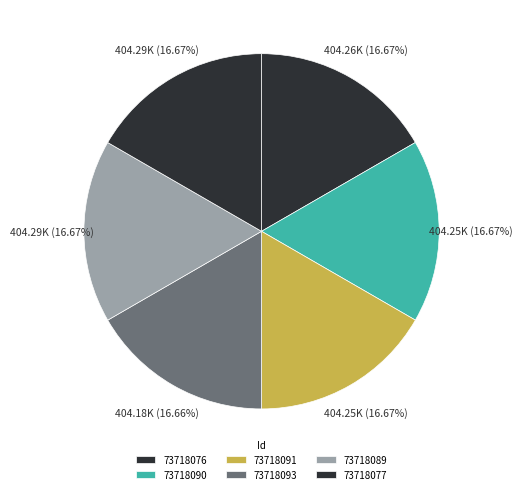

Is 73718076 the majority of the pie?

No